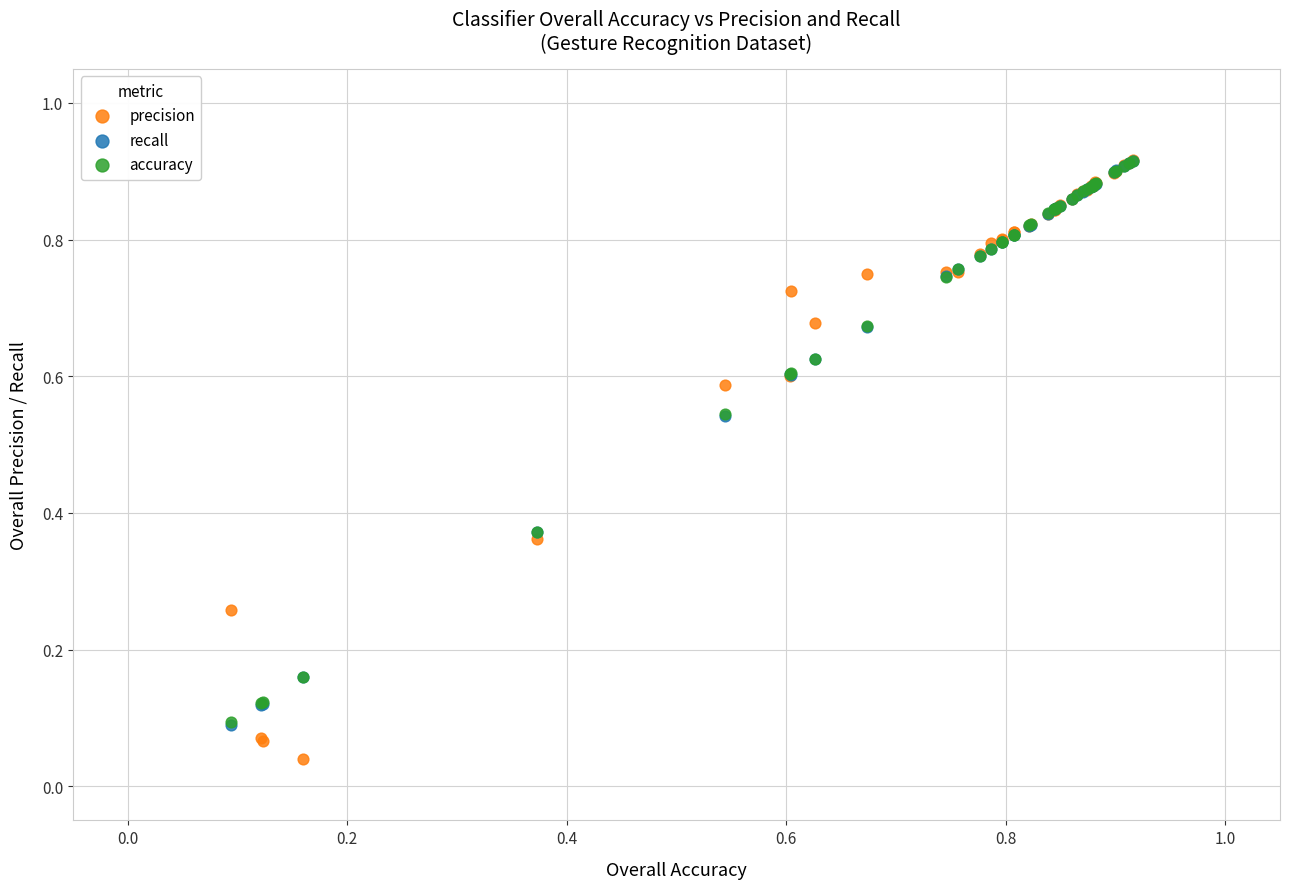

Which series reaches the minimum Y coordinate?

precision